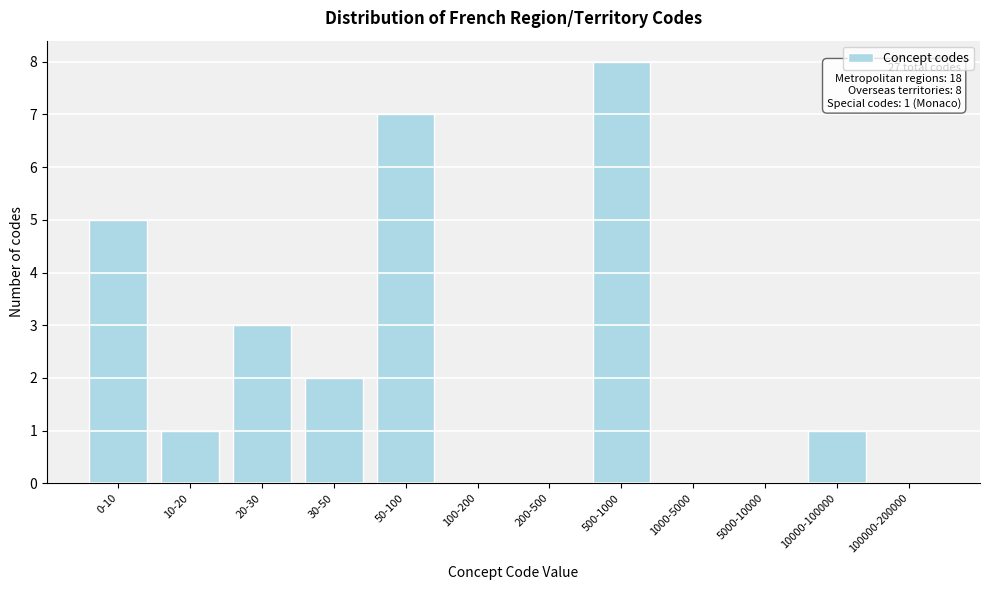

Reading left to right, extract all data points from this chart.

0-10=5	10-20=1	20-30=3	30-50=2	50-100=7	100-200=0	200-500=0	500-1000=8	1000-5000=0	5000-10000=0	10000-100000=1	100000-200000=0